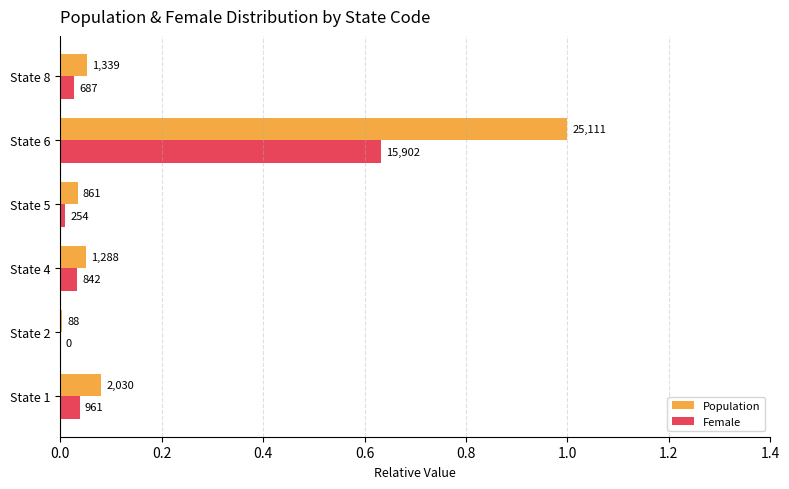

What are all the series names shown in the legend?

Population, Female